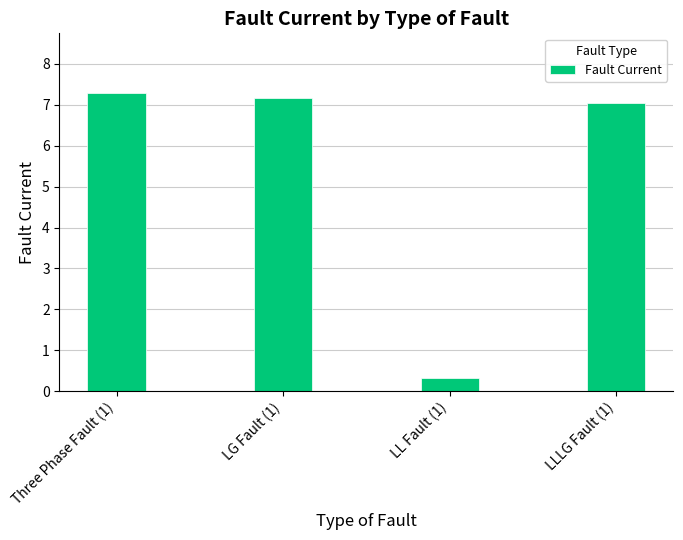

The value at LLLG Fault (1) is 7.0. True or false?

True